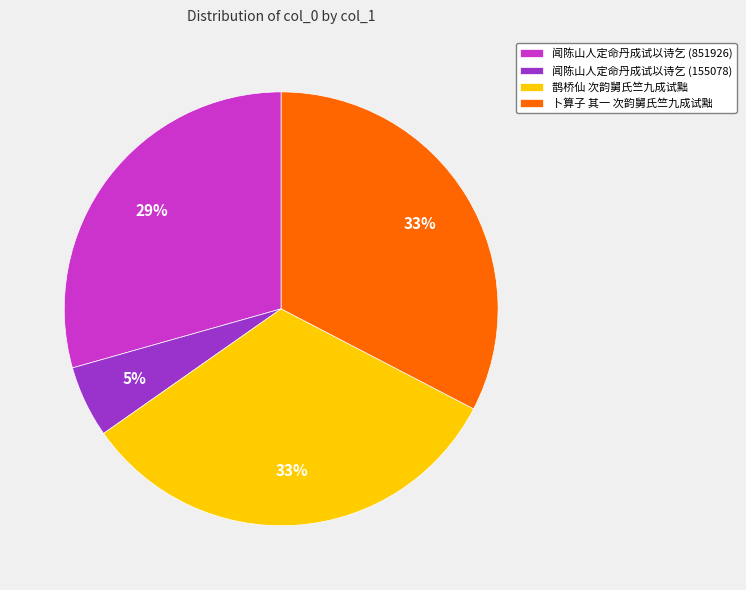

Is there a majority slice in this chart?

No